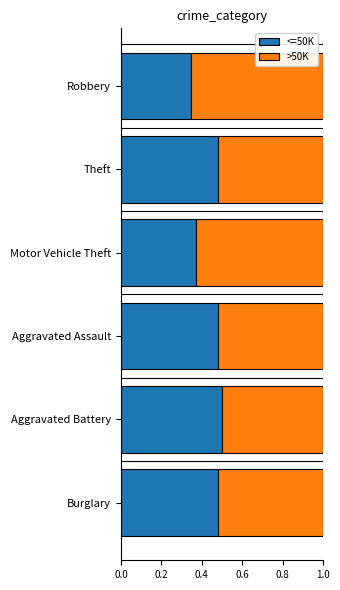

The <=50K series shows 0.7 at Aggravated Assault. True or false?

False